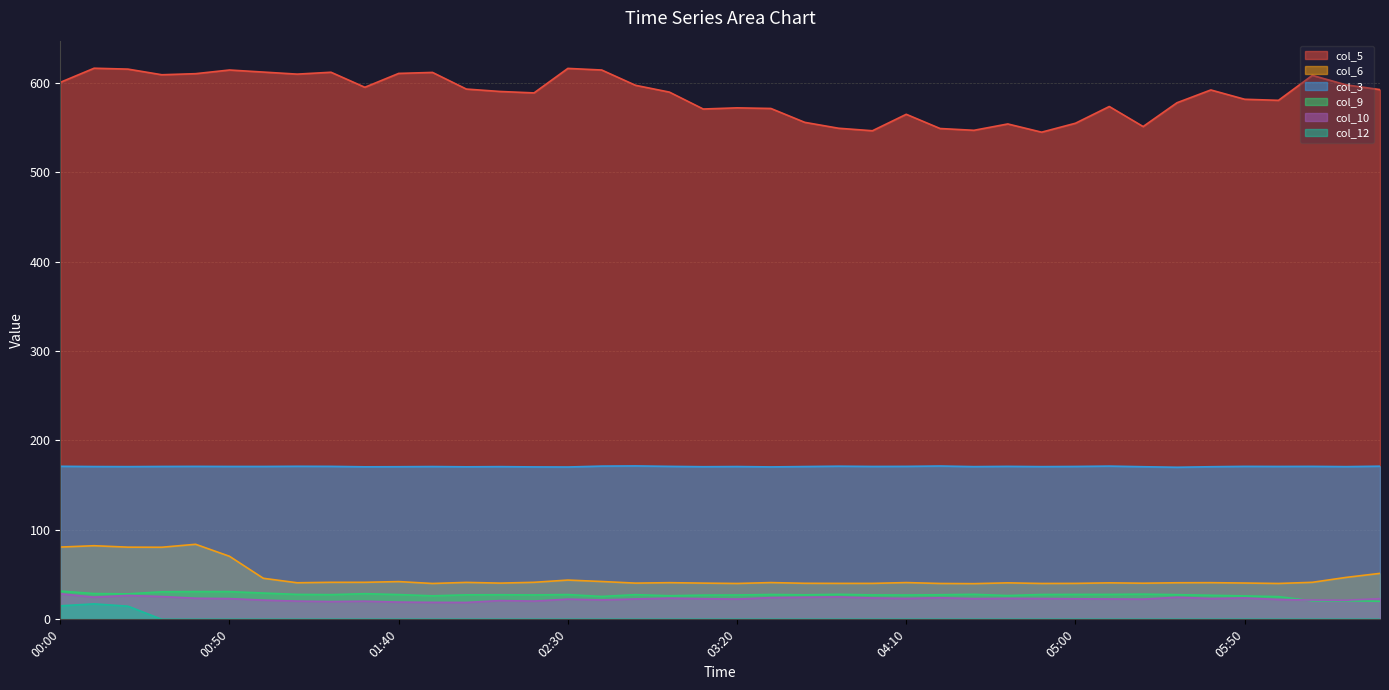

What is the greatest value displayed?

616.1